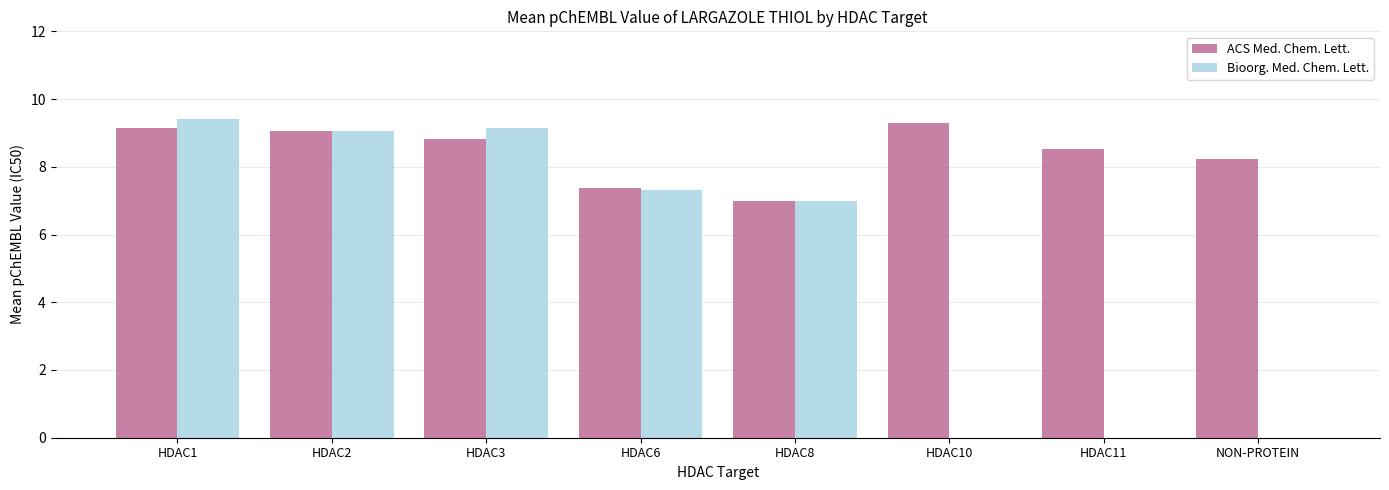

Are the bars grouped side by side (vs. stacked)?

Yes